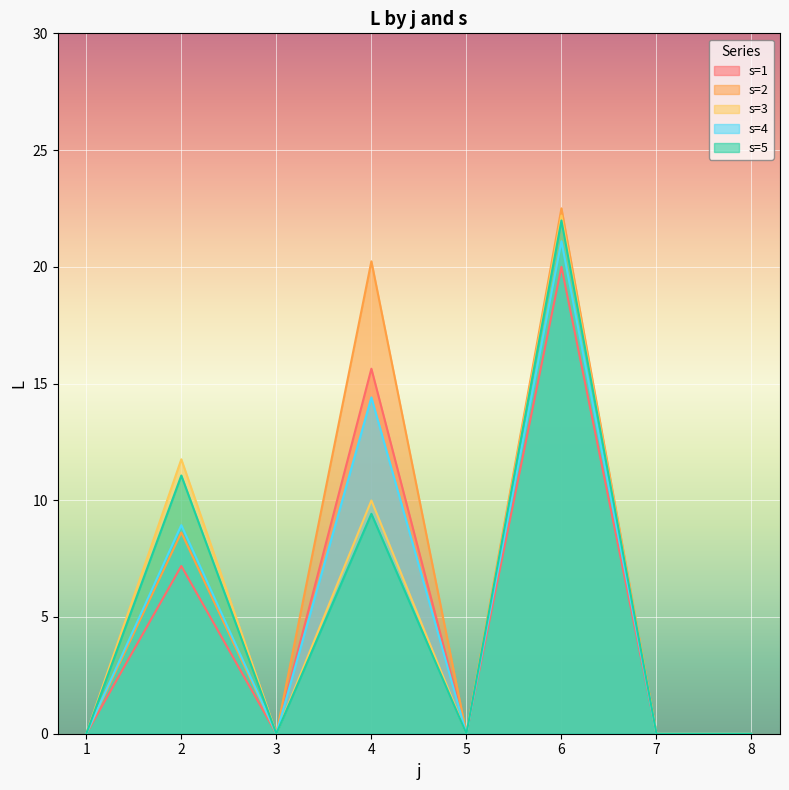

The s=1 series shows 8.6 at 3. True or false?

False